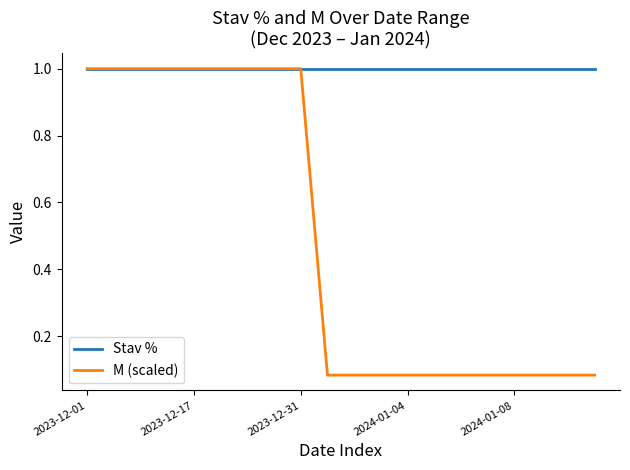

Which series has the widest spread of values?

M (scaled)